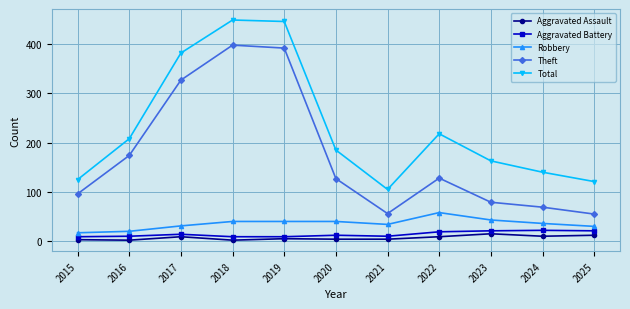

What is the spread (max minus min) of values at 2025?

109